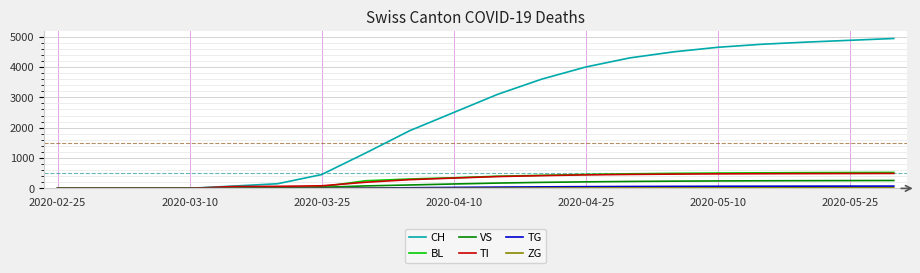

Count the number of data series in this chart.

6